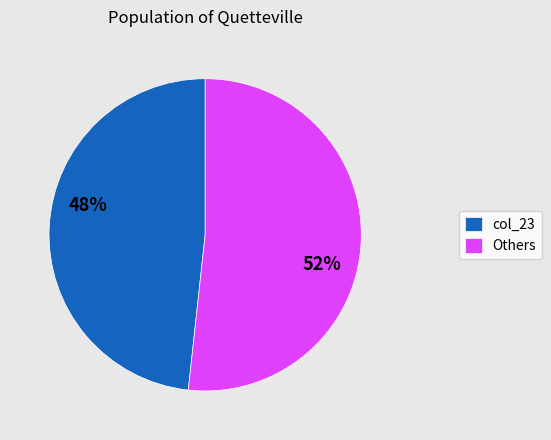

Is the sum of Others and col_23 greater than half?

Yes